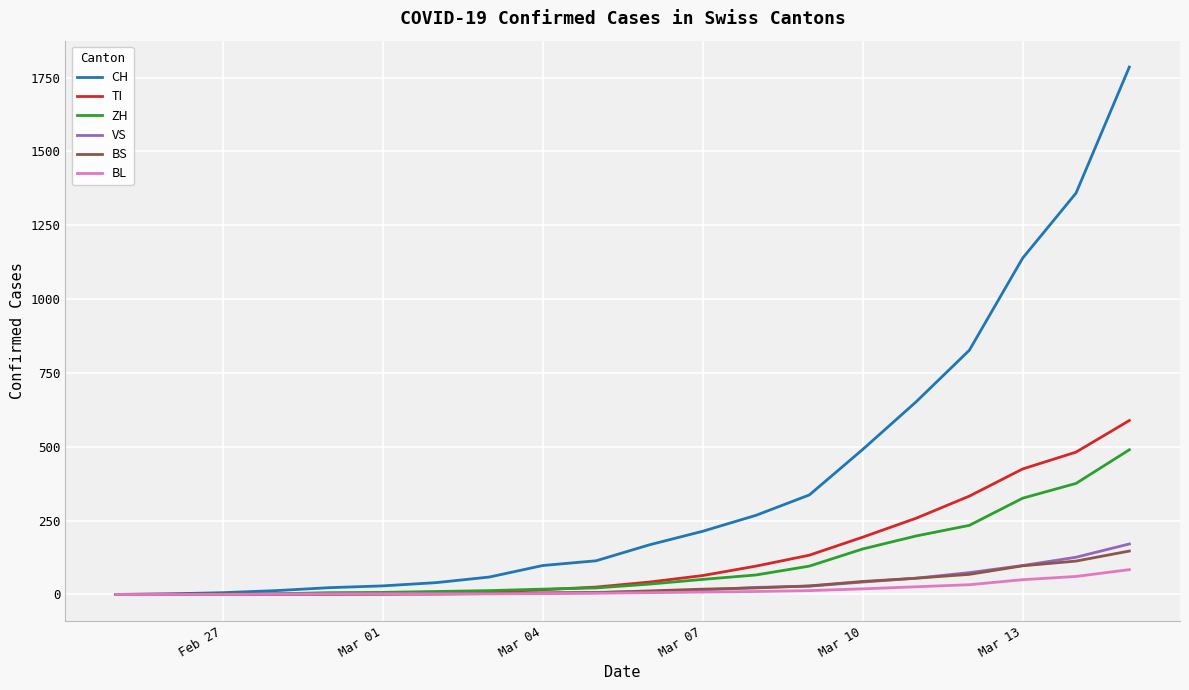

Which series has the largest total across all categories?

CH